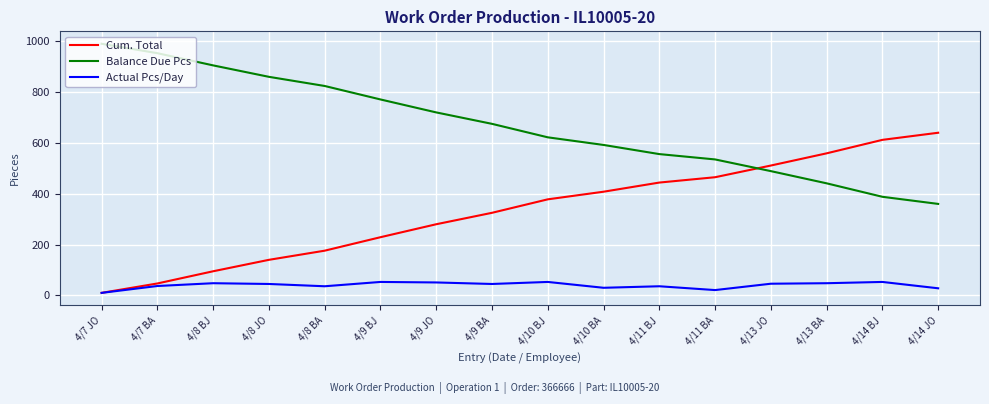

The value of Balance Due Pcs at 4/10 BA is 353. True or false?

False